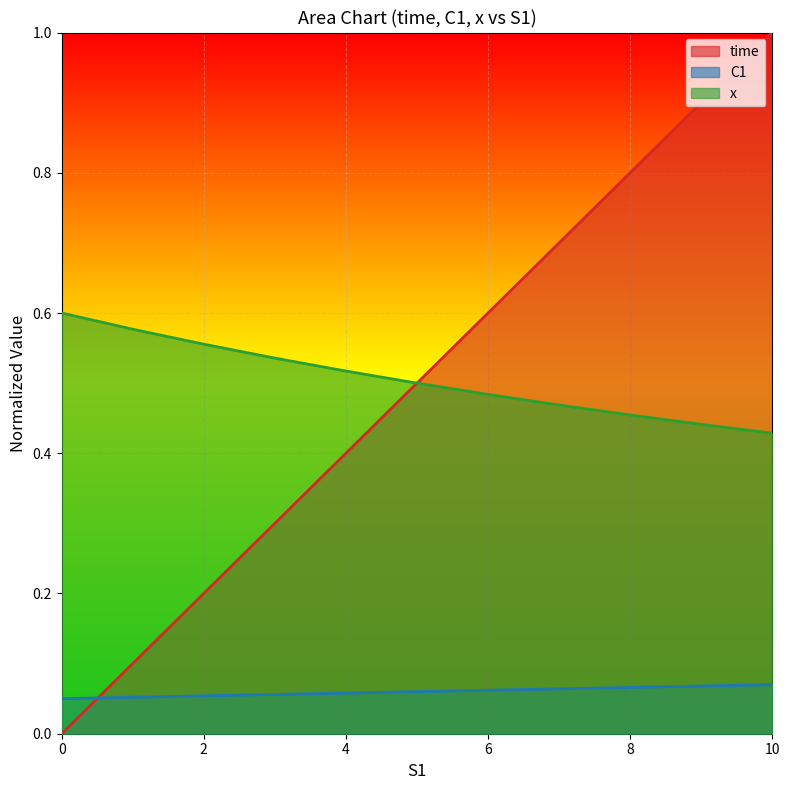

Which series ends up on top after the final intersection of C1 and time?

time